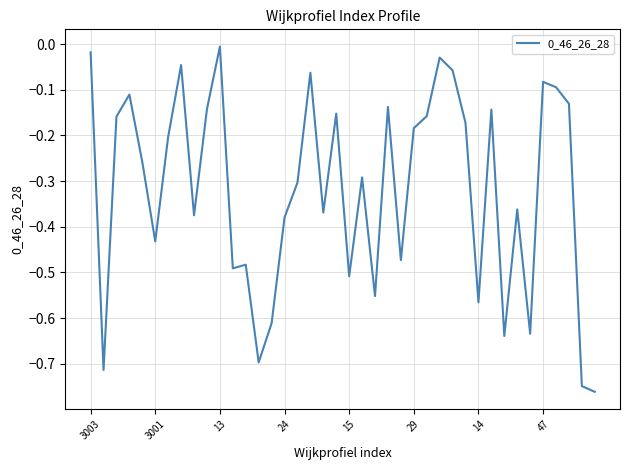

What is the difference between the maximum and minimum values?

0.8